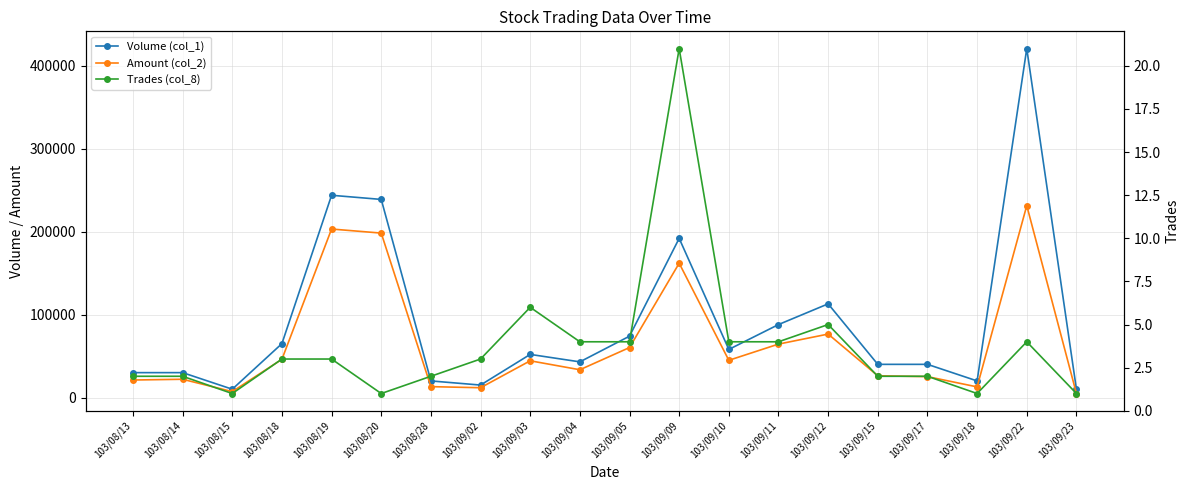

At which label is Trades (col_8) closest to 11?

103/09/03